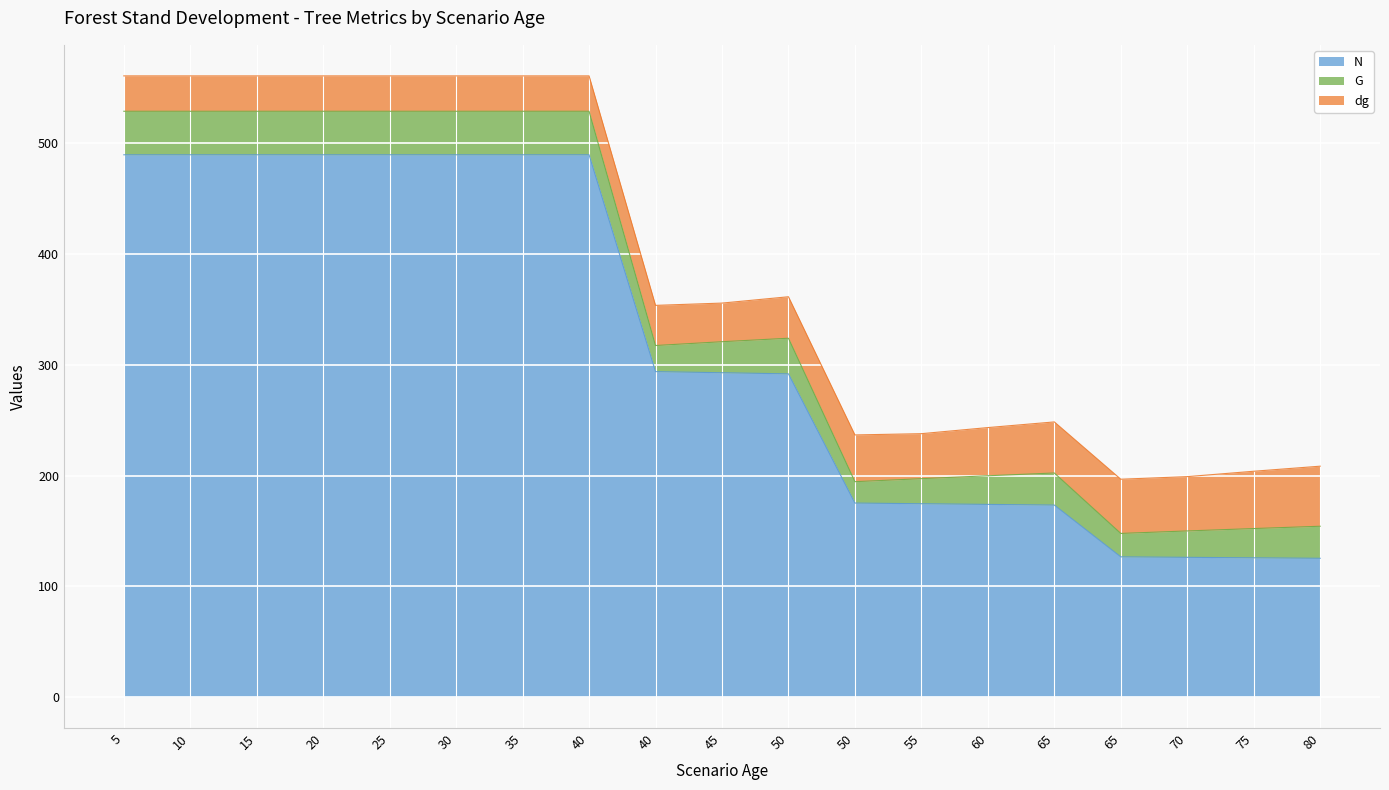

Which label corresponds to the smallest value in the chart?

50